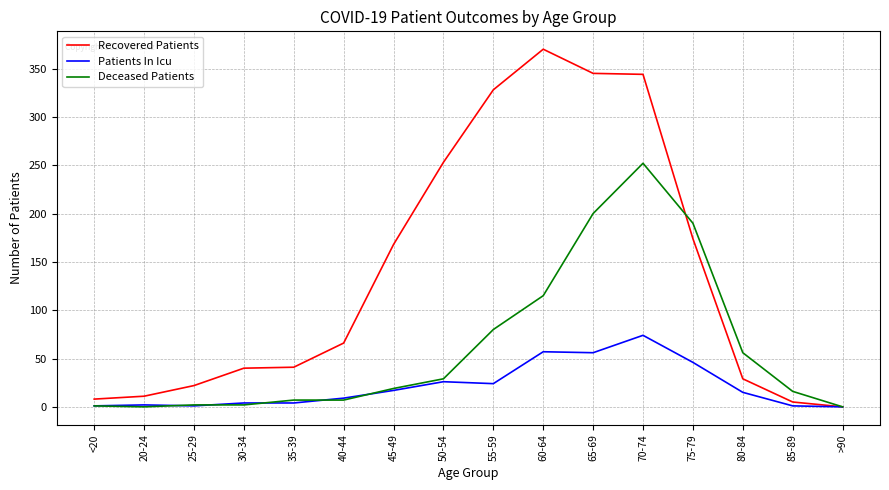

The value of Recovered Patients at 75-79 is 174. True or false?

True